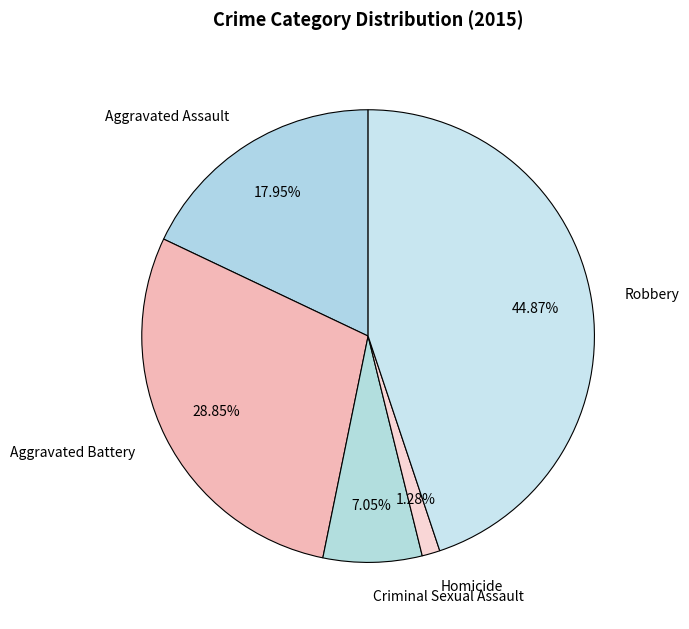

How many segments does this pie chart have?

5